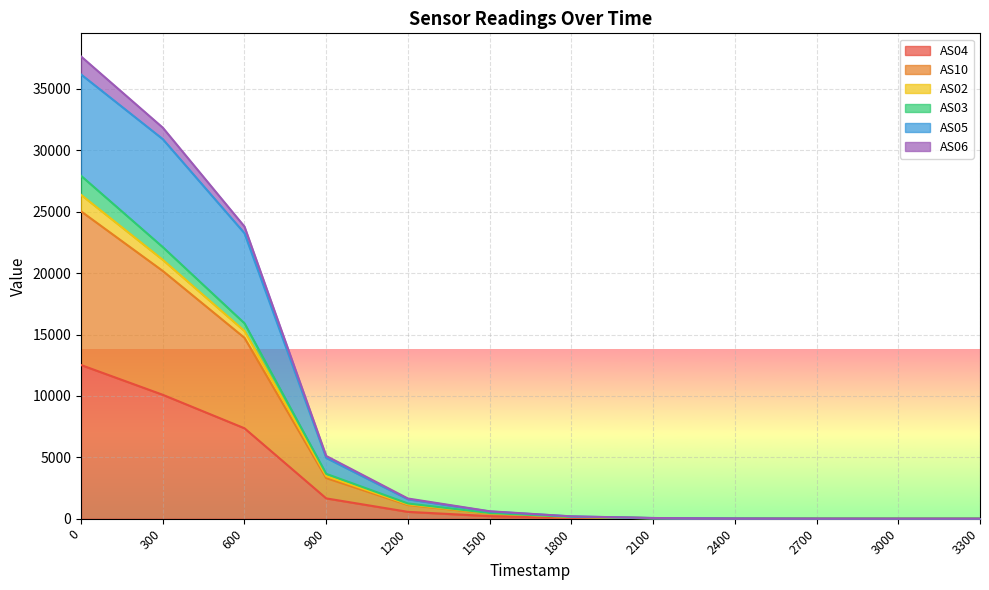

Between 1200 and 1800, which is larger?

1200